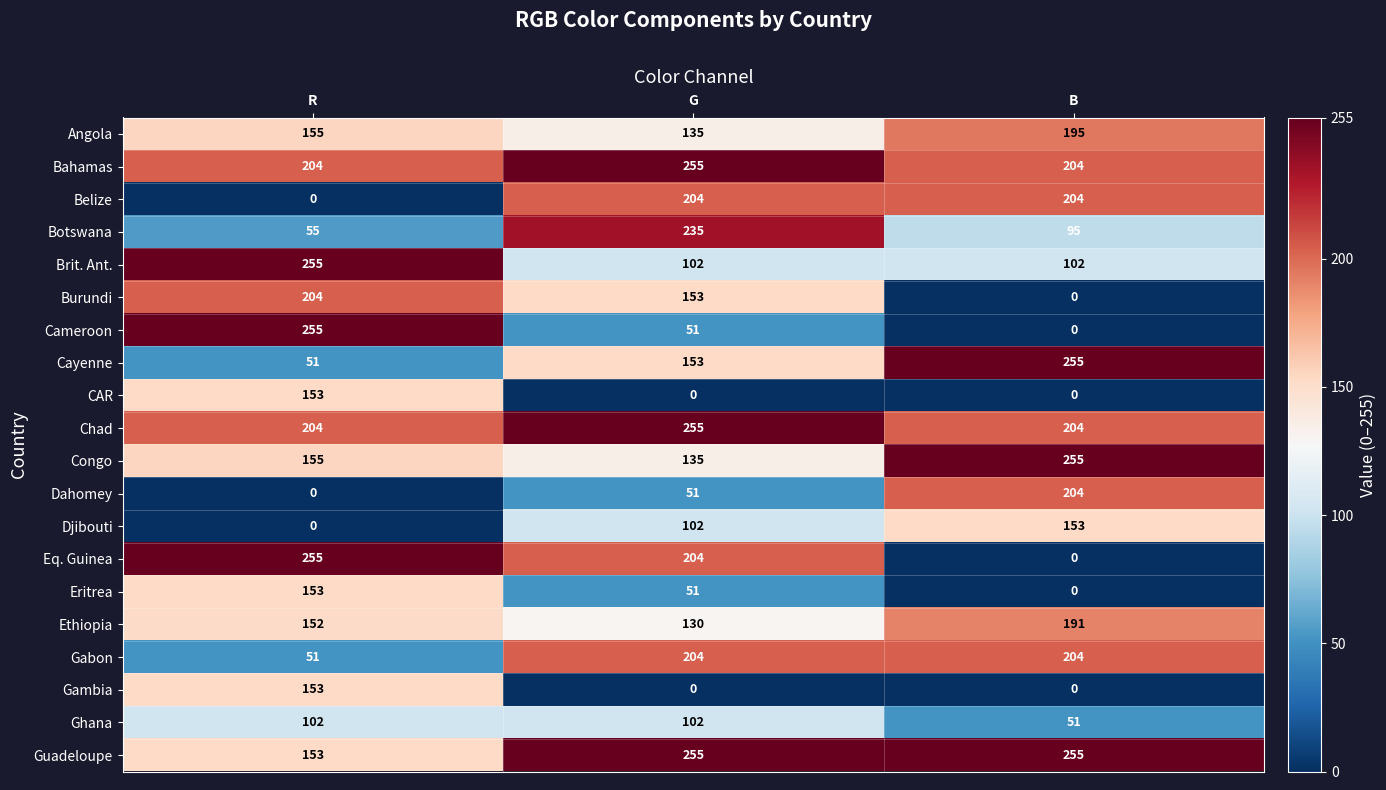

What is the difference between the highest and lowest values at B?

255